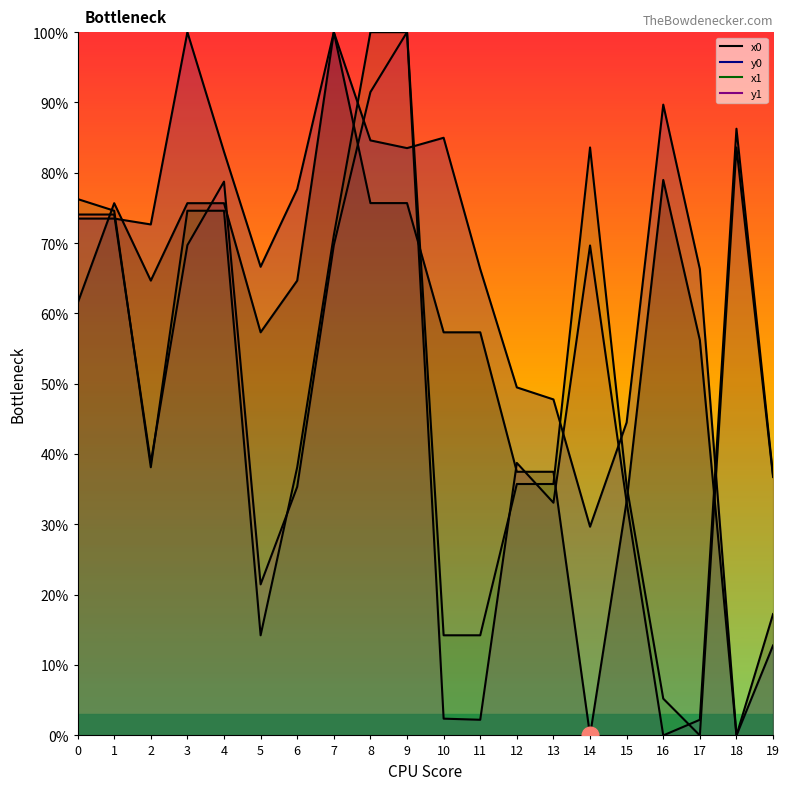

Rank the series by their maximum value, from lowest to highest.

x0, y0, x1, y1